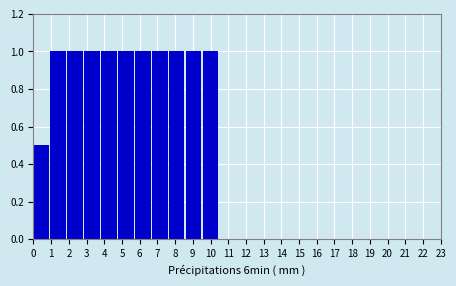

How tall is the bar that spans 0.0 to 1.0 on the x-axis? Neither the bar edges nor the heights are printed on the chart, so give them approximately, as read against the axes.

0.5